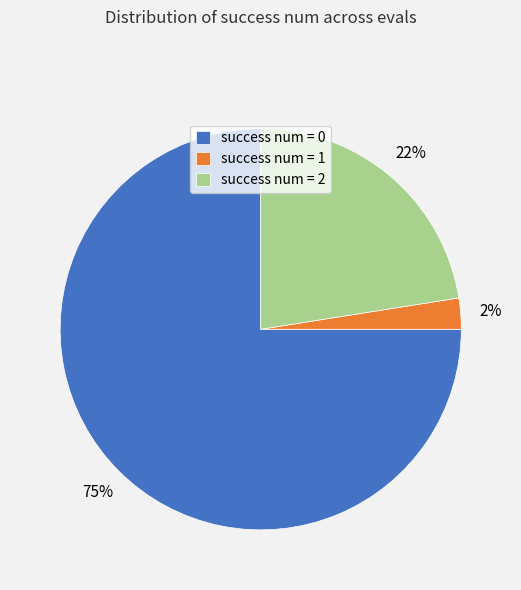

Is it true that success num = 0 is 75% of the pie?

True